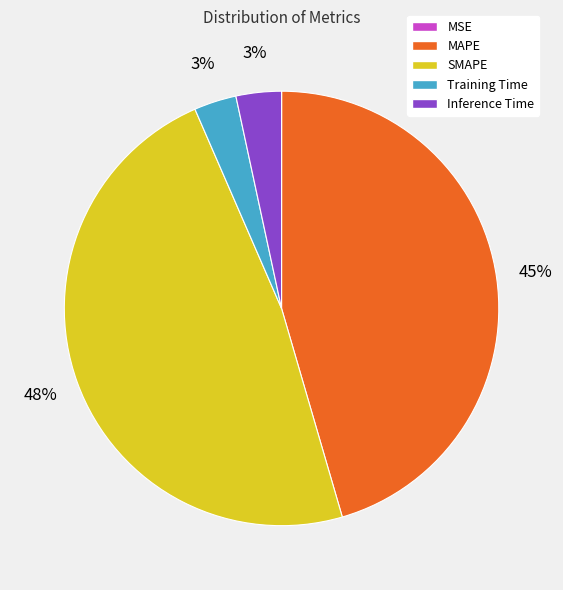

The SMAPE slice represents 48% of the pie. True or false?

True